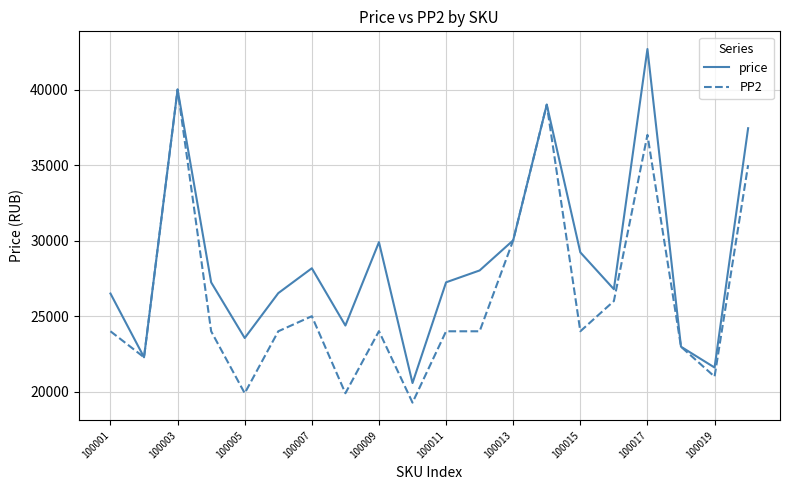

Rank the series by their maximum value, from lowest to highest.

PP2, price